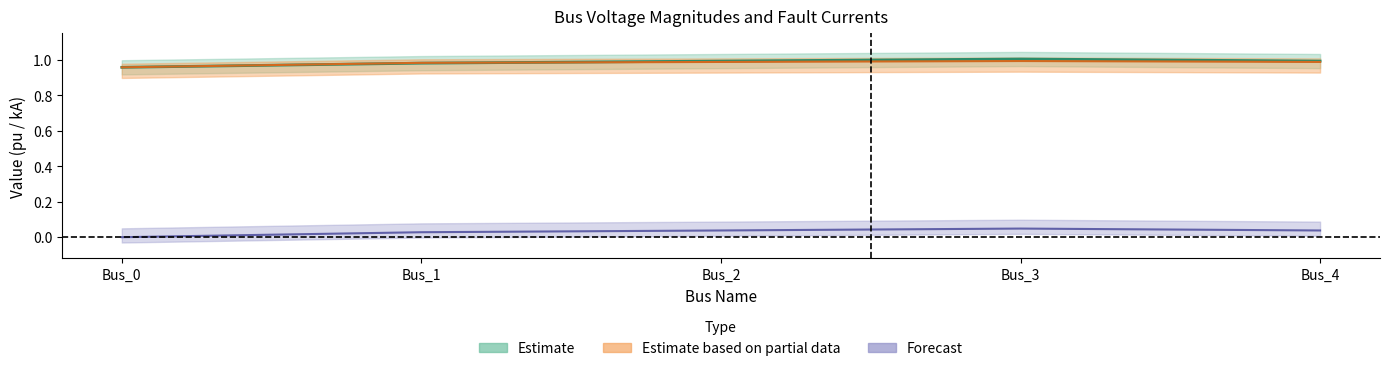

How many pf_vm_a_pu values are between 0 and 1?

4